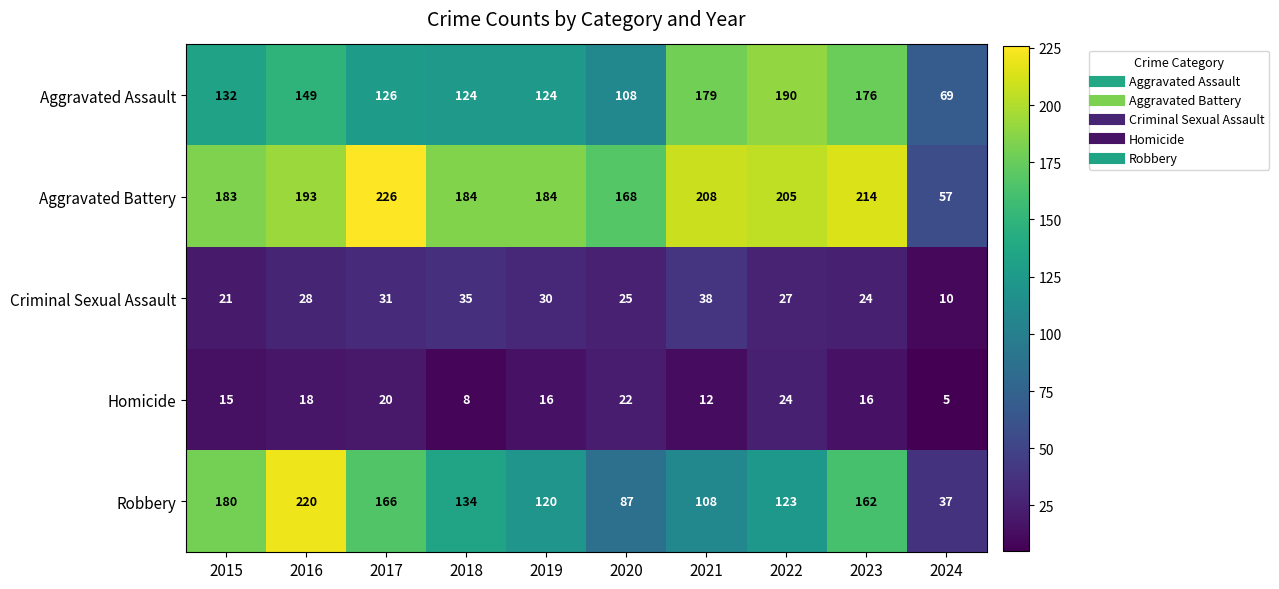

What is the difference between the maximum and minimum values in the Criminal Sexual Assault series?

28